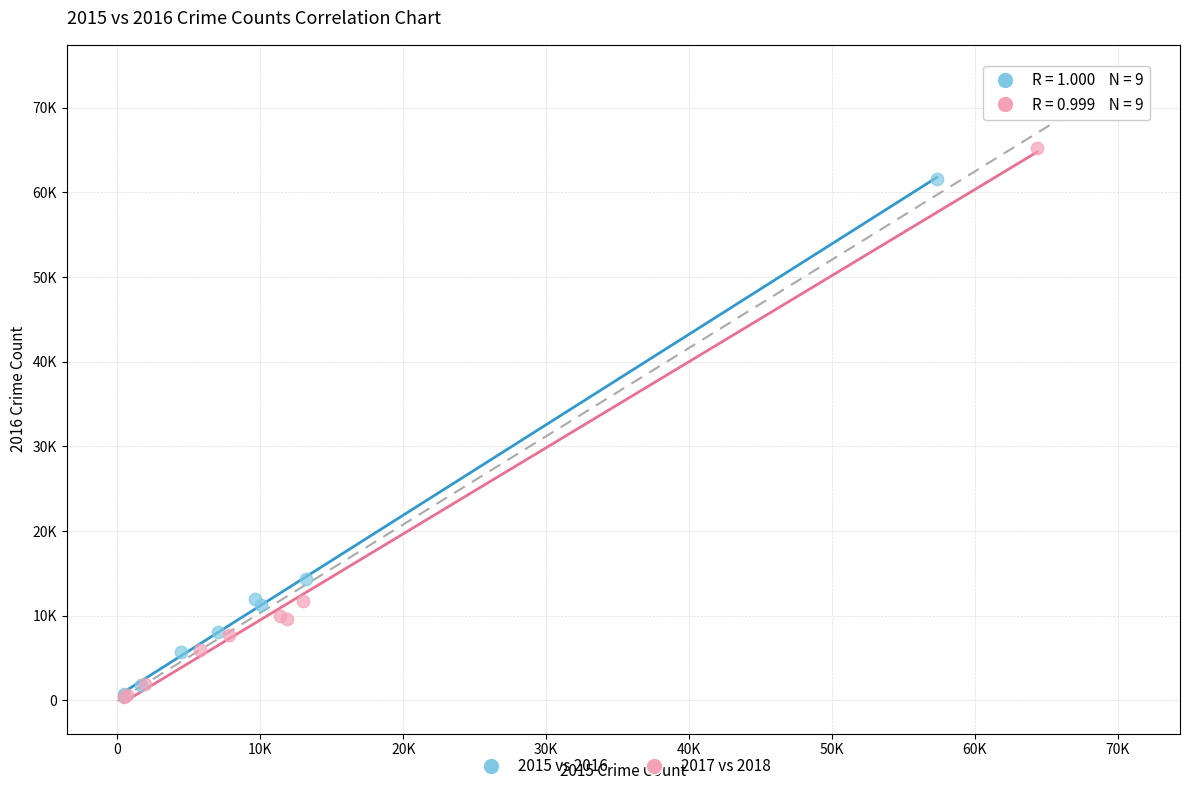

Which series has the largest Y range (max minus min)?

2017 vs 2018